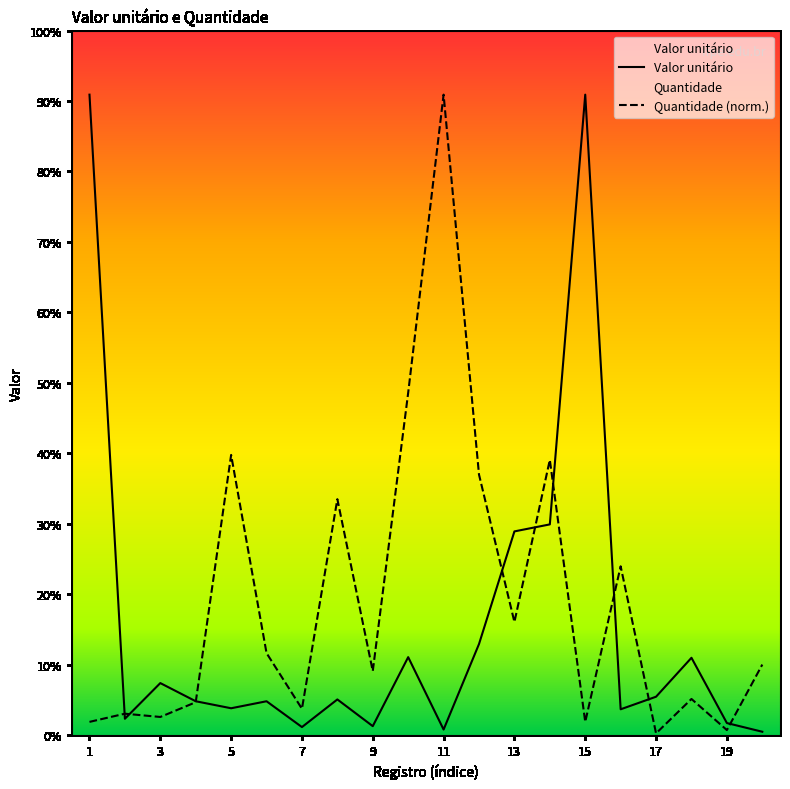

After their last crossing, which series has the higher values: Quantidade or Valor unitário?

Quantidade